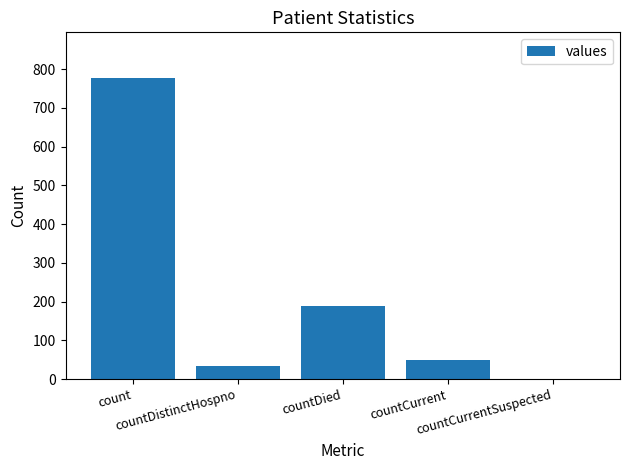

Where is the data nearest to the value 389?

countDied